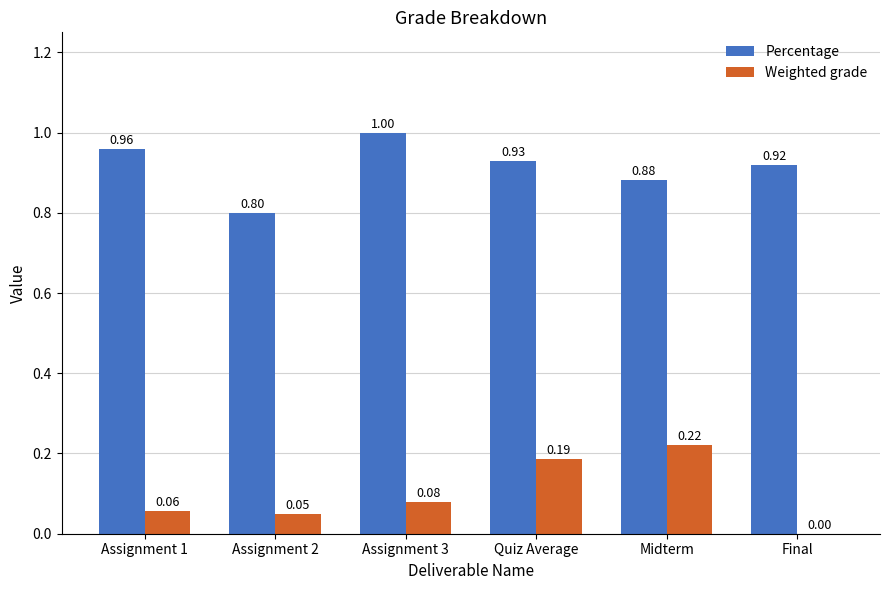

What is the sum of the Percentage values at Assignment 2 and Assignment 1?

1.8